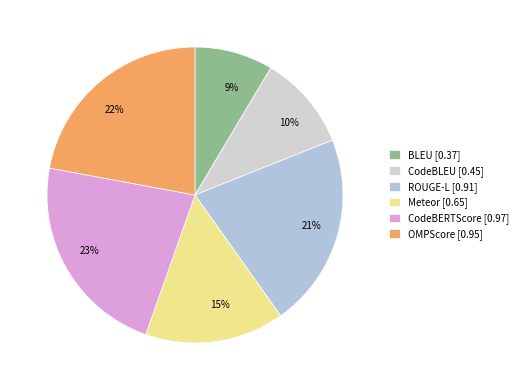

Do 22% and 21% together represent more than half of the pie?

No